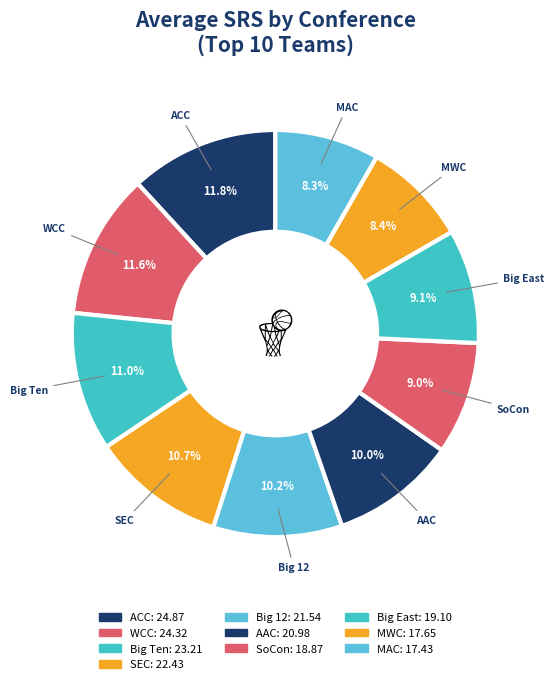

How many slices are in this pie chart?

10